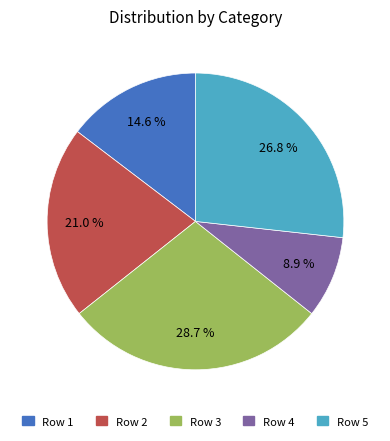

What portion of the pie excludes Row 2?

79.0%